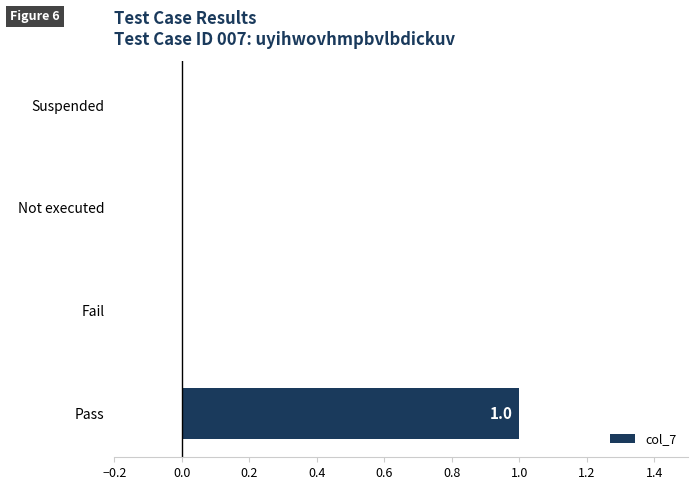

Is it true that the value at Fail is 0?

True